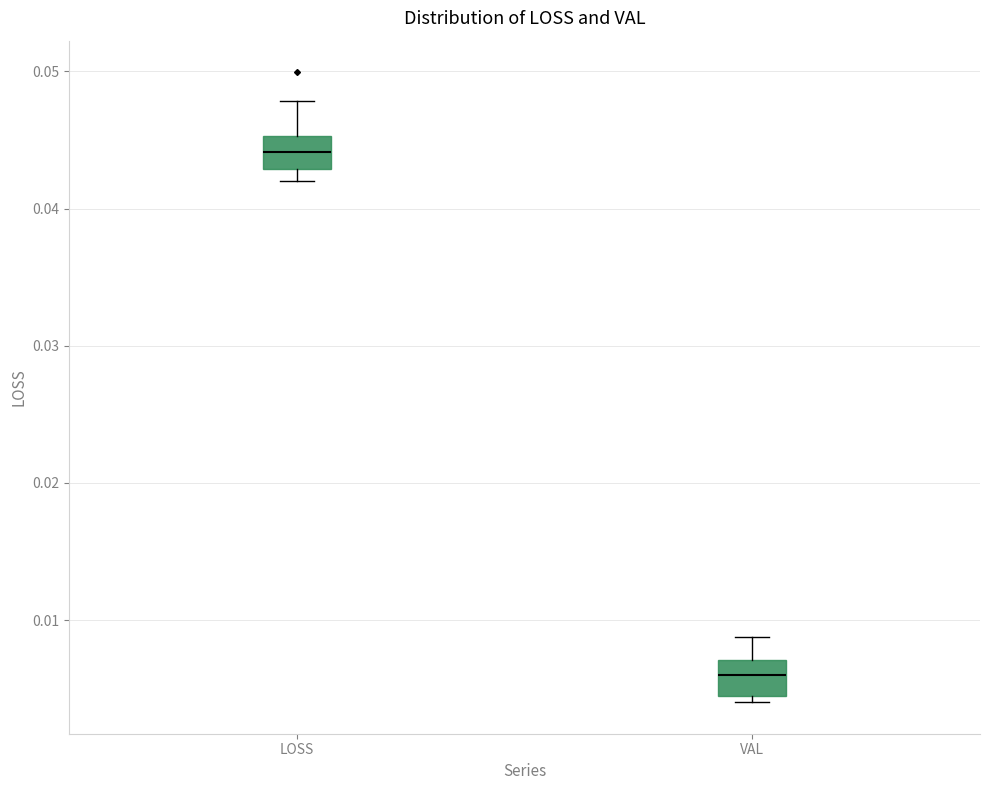

Reading left to right, read every box against the y-axis: the position of its median line, the range the box covers, and the ends of its whiskers. The values are not printed on the chart, so give them approximately, as read against the axis.

LOSS: median 0.044, box 0.043 to 0.045, whiskers 0.042 to 0.048
VAL: median 0.006, box 0.004 to 0.007, whiskers 0.004 (just below the box's lower edge) to 0.009